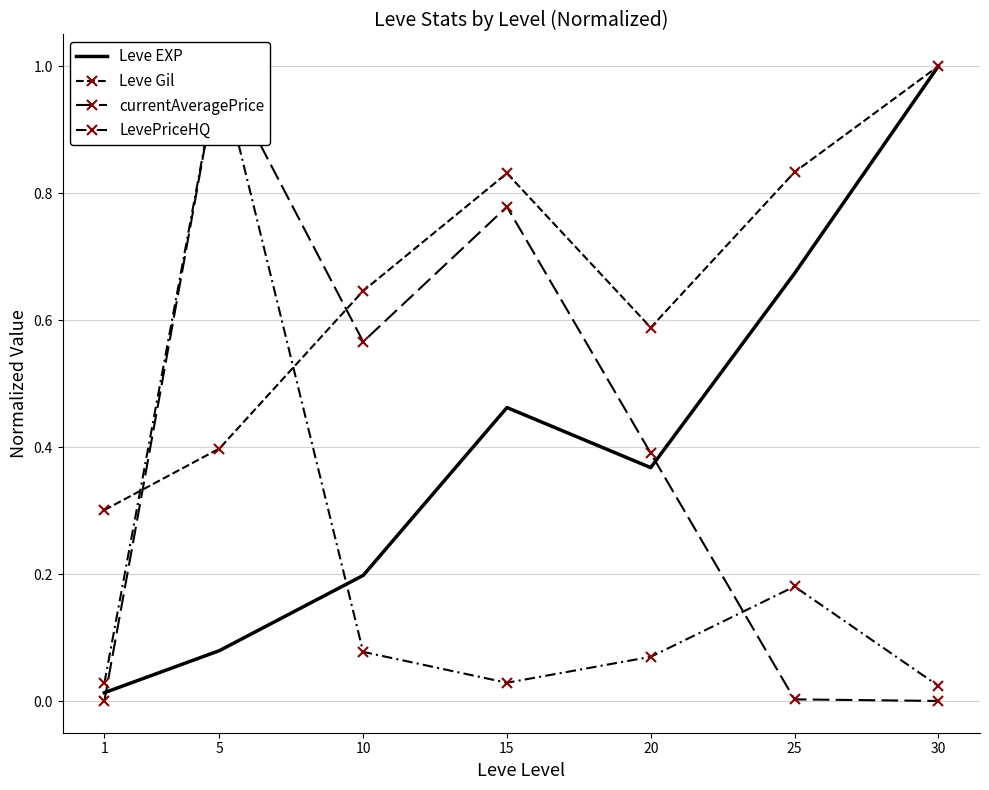

List the labels in order of LevePriceHQ value, largest first.

5, 25, 10, 20, 15, 1, 30